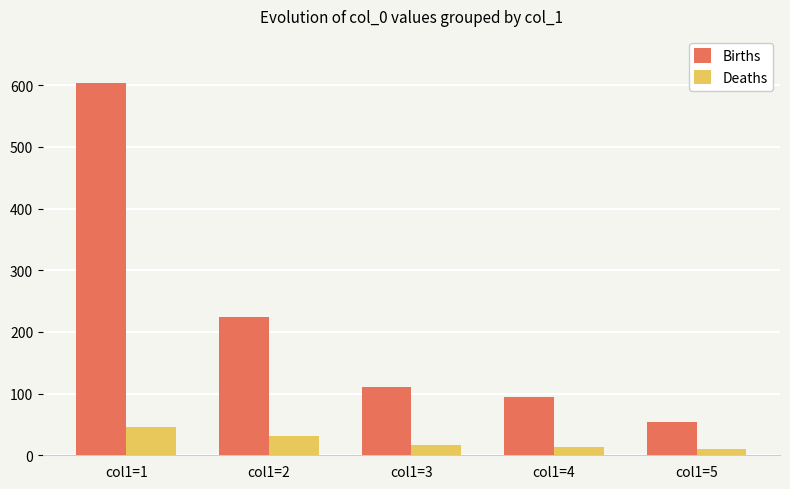

At how many categories does at least one series exceed 268?

1